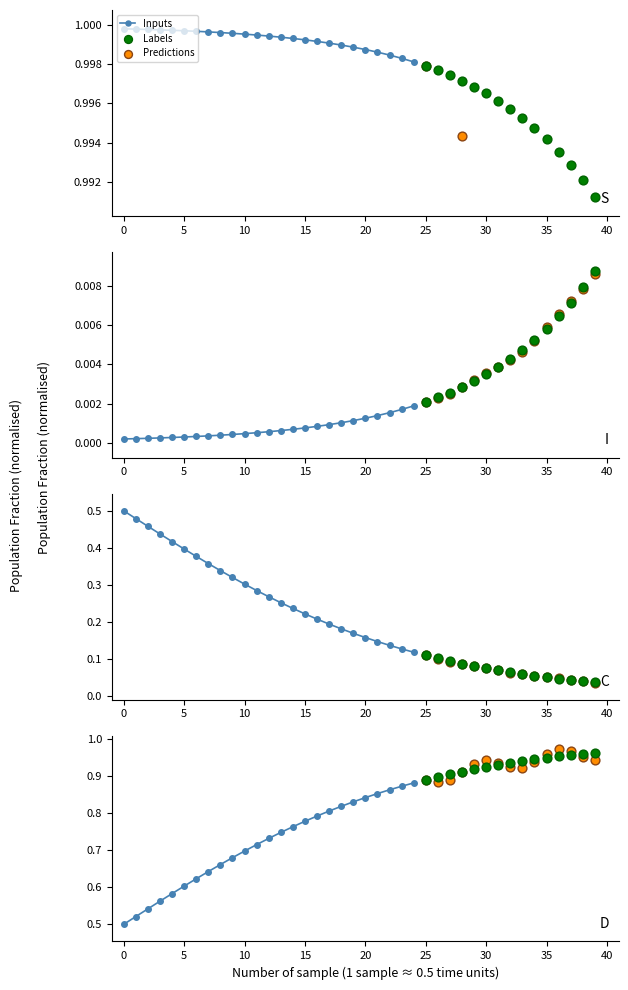

At how many categories does at least one series exceed 0?

40